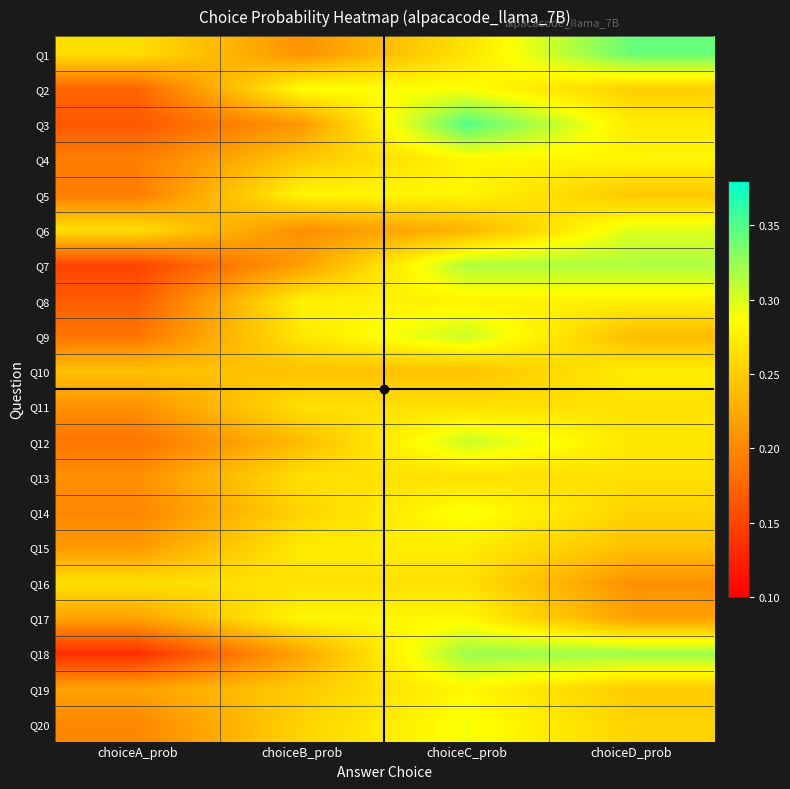

Reading right to left, list all the values displayed in this chart.

Q1: choiceD_prob=0.3	choiceC_prob=0.3	choiceB_prob=0.2	choiceA_prob=0.3
Q2: choiceD_prob=0.3	choiceC_prob=0.3	choiceB_prob=0.3	choiceA_prob=0.2
Q3: choiceD_prob=0.3	choiceC_prob=0.3	choiceB_prob=0.2	choiceA_prob=0.2
Q4: choiceD_prob=0.3	choiceC_prob=0.3	choiceB_prob=0.2	choiceA_prob=0.2
Q5: choiceD_prob=0.2	choiceC_prob=0.3	choiceB_prob=0.3	choiceA_prob=0.2
Q6: choiceD_prob=0.3	choiceC_prob=0.2	choiceB_prob=0.2	choiceA_prob=0.3
Q7: choiceD_prob=0.3	choiceC_prob=0.3	choiceB_prob=0.2	choiceA_prob=0.1
Q8: choiceD_prob=0.3	choiceC_prob=0.3	choiceB_prob=0.3	choiceA_prob=0.2
Q9: choiceD_prob=0.2	choiceC_prob=0.3	choiceB_prob=0.3	choiceA_prob=0.2
Q10: choiceD_prob=0.3	choiceC_prob=0.2	choiceB_prob=0.2	choiceA_prob=0.2
Q11: choiceD_prob=0.3	choiceC_prob=0.3	choiceB_prob=0.3	choiceA_prob=0.2
Q12: choiceD_prob=0.3	choiceC_prob=0.3	choiceB_prob=0.2	choiceA_prob=0.2
Q13: choiceD_prob=0.3	choiceC_prob=0.3	choiceB_prob=0.3	choiceA_prob=0.2
Q14: choiceD_prob=0.3	choiceC_prob=0.3	choiceB_prob=0.3	choiceA_prob=0.2
Q15: choiceD_prob=0.2	choiceC_prob=0.3	choiceB_prob=0.3	choiceA_prob=0.2
Q16: choiceD_prob=0.2	choiceC_prob=0.3	choiceB_prob=0.3	choiceA_prob=0.3
Q17: choiceD_prob=0.2	choiceC_prob=0.3	choiceB_prob=0.3	choiceA_prob=0.2
Q18: choiceD_prob=0.3	choiceC_prob=0.3	choiceB_prob=0.2	choiceA_prob=0.1
Q19: choiceD_prob=0.2	choiceC_prob=0.3	choiceB_prob=0.2	choiceA_prob=0.2
Q20: choiceD_prob=0.3	choiceC_prob=0.3	choiceB_prob=0.3	choiceA_prob=0.2